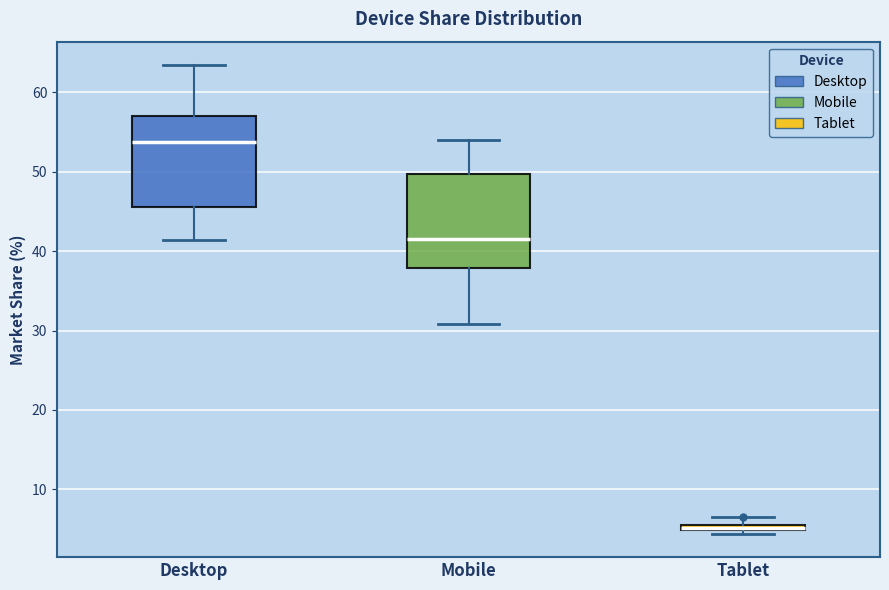

Which box has the highest median line?

Desktop